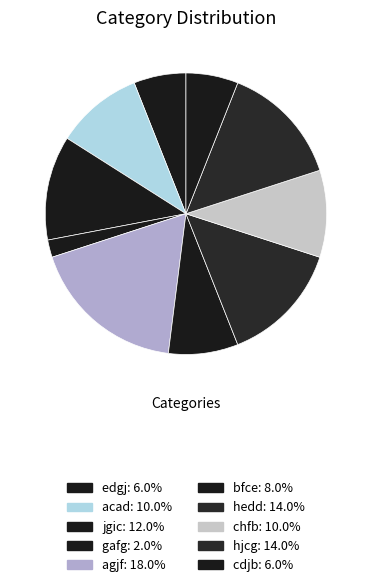

How many segments does this pie chart have?

10